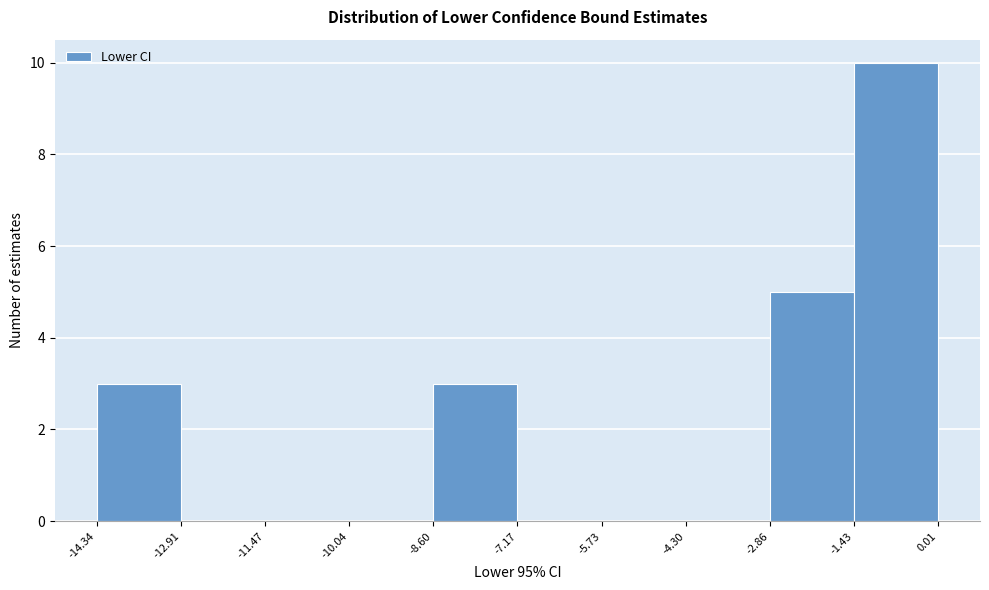

Reading left to right, list every bar in this chart as the range it spans on the x-axis followed by its height. The values are not printed on the chart, so give them approximately, as read against the axis.

-14.34 to -12.91: 3
-12.91 to -11.47: 0
-11.47 to -10.04: 0
-10.04 to -8.60: 0
-8.60 to -7.17: 3
-7.17 to -5.73: 0
-5.73 to -4.30: 0
-4.30 to -2.86: 0
-2.86 to -1.43: 5
-1.43 to 0.01: 10